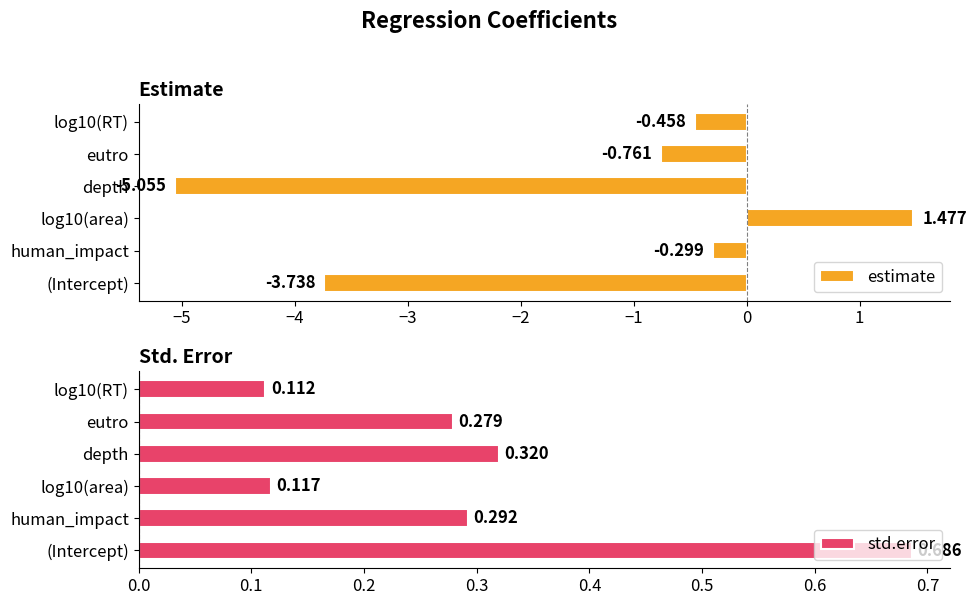

At which label does estimate reach its minimum?

depth